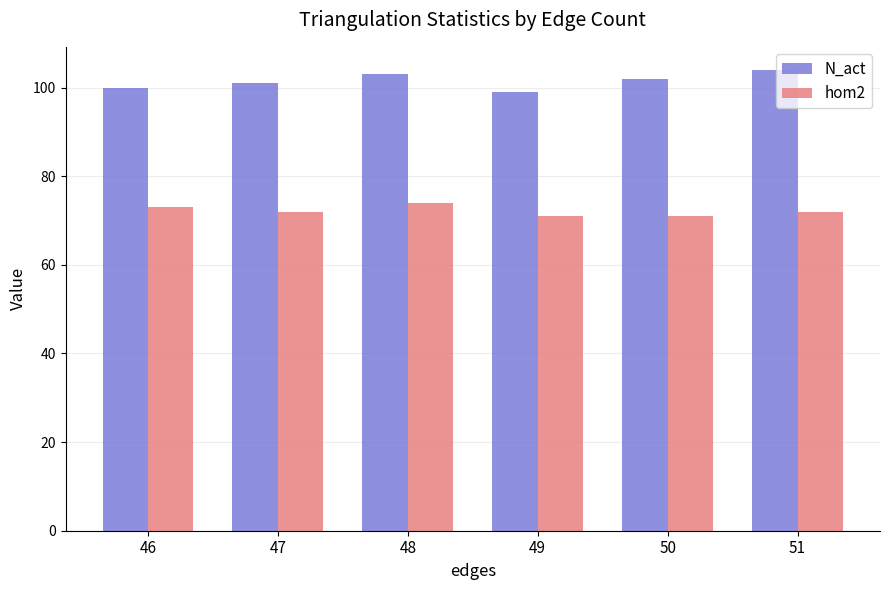

The N_act series shows 175 at 51. True or false?

False